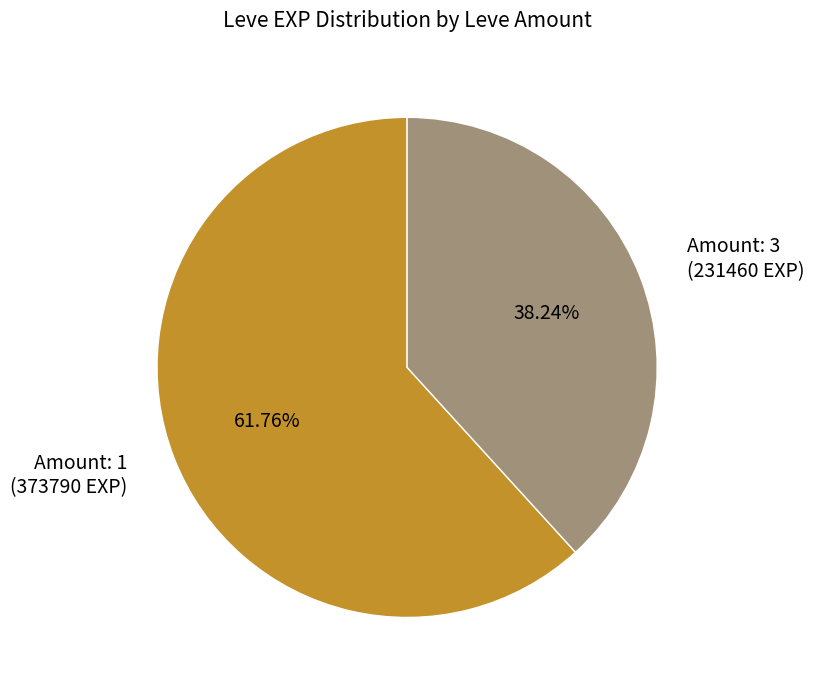

Approximately how many times larger is the value at Amount: 3 (231460 EXP) compared to Amount: 1 (373790 EXP)?

0.6